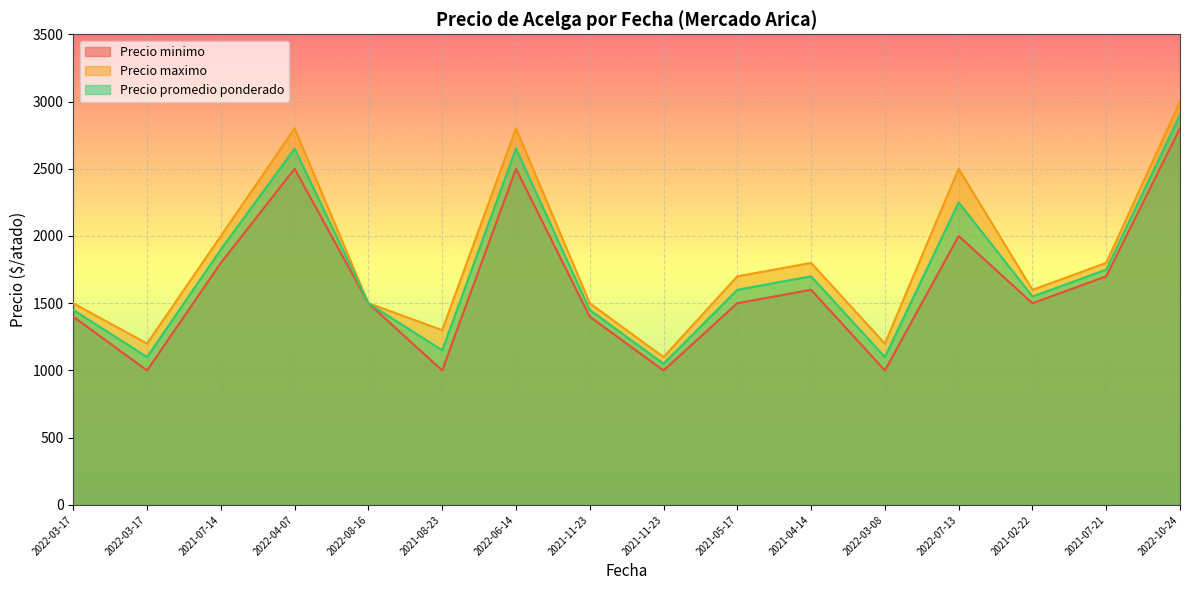

How many data points in Precio minimo are less than 1500?

6